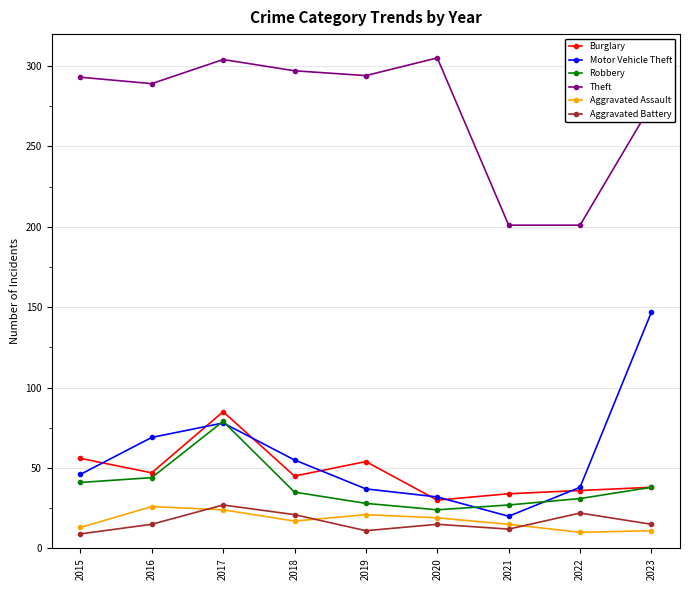

How many data points in Aggravated Assault are less than 17?

4